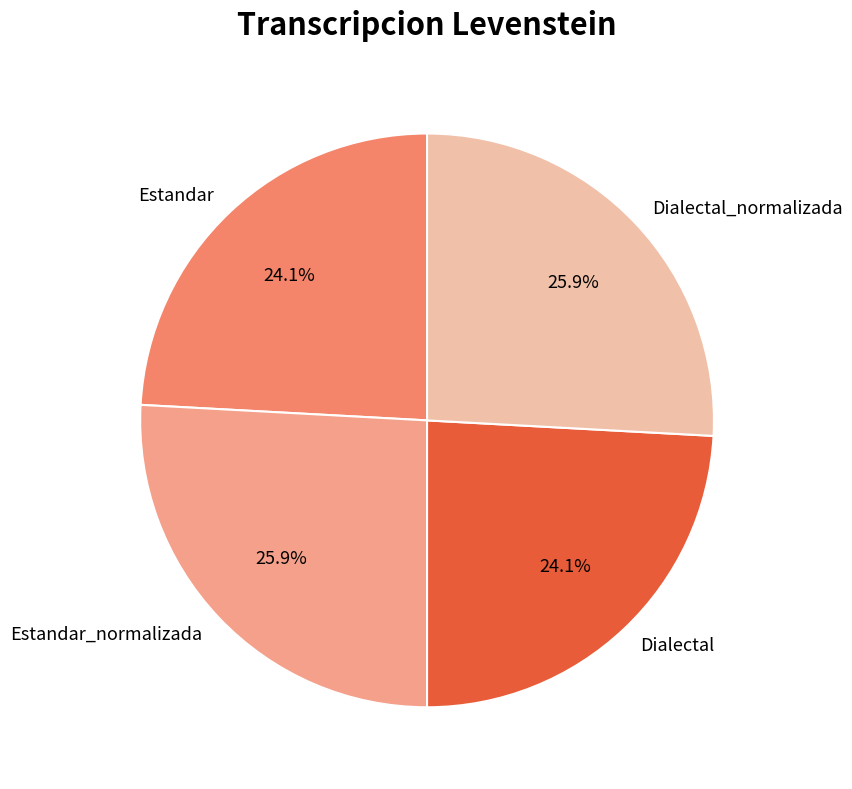

Is the sum of Dialectal and Estandar greater than half?

No